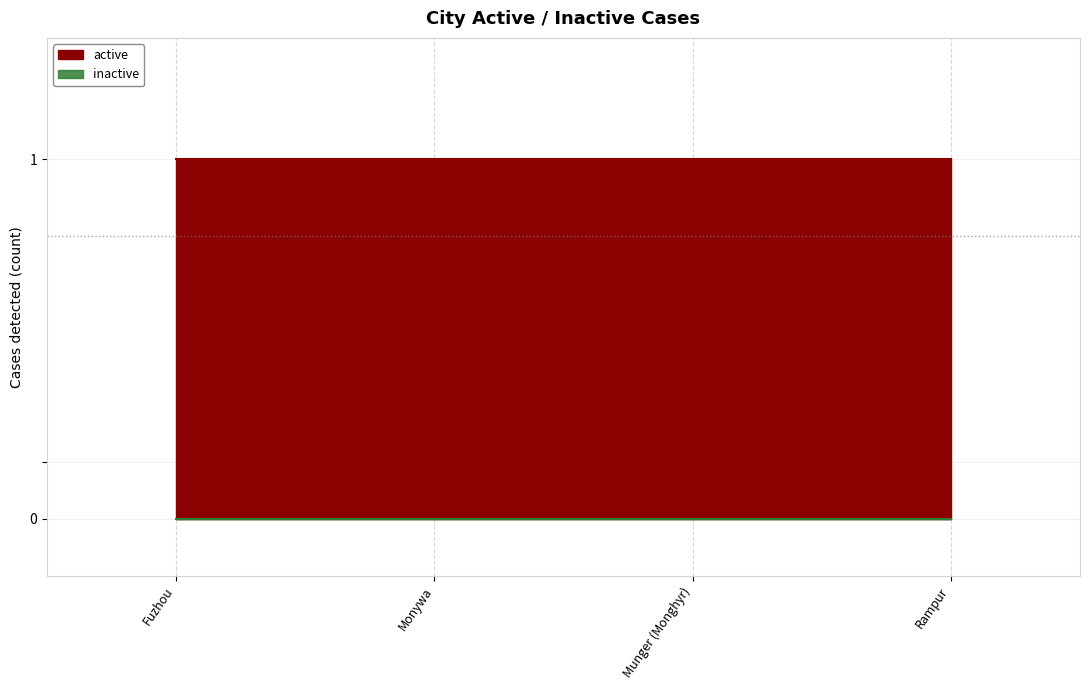

What is the sum of all active values?

4